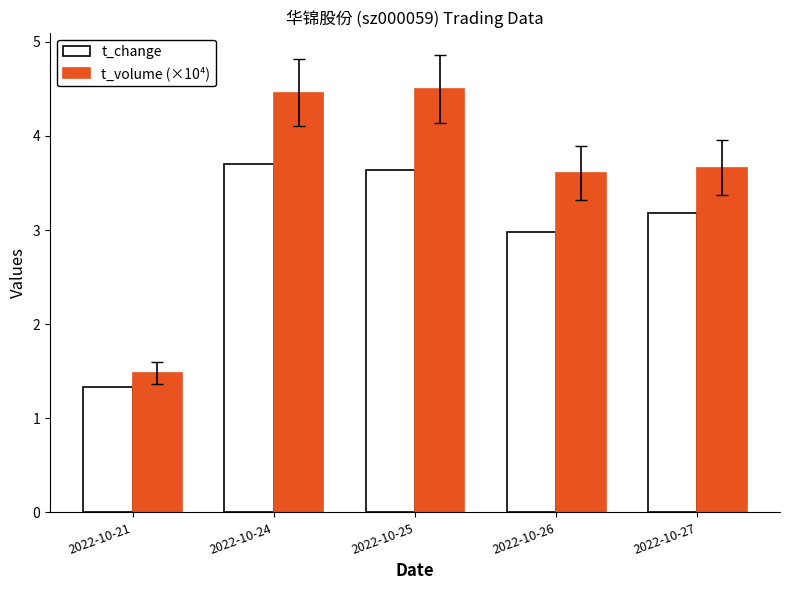

Reading right to left, list all the values displayed in this chart.

t_change: 3.2	3.0	3.6	3.7	1.3
t_volume (×10⁴): 3.7	3.6	4.5	4.5	1.5